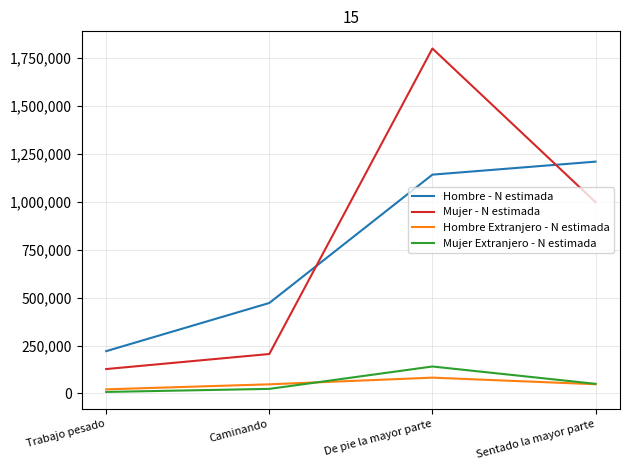

Which series changed the most between Caminando and De pie la mayor parte?

Mujer - N estimada